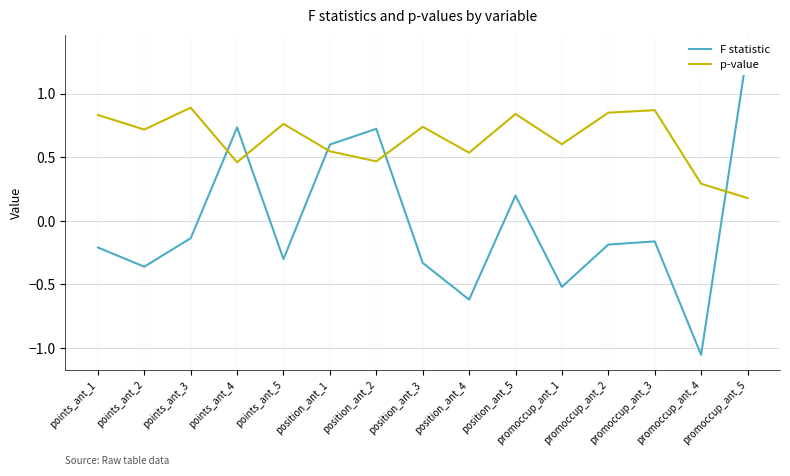

Is this an area chart (filled region under the line)?

No